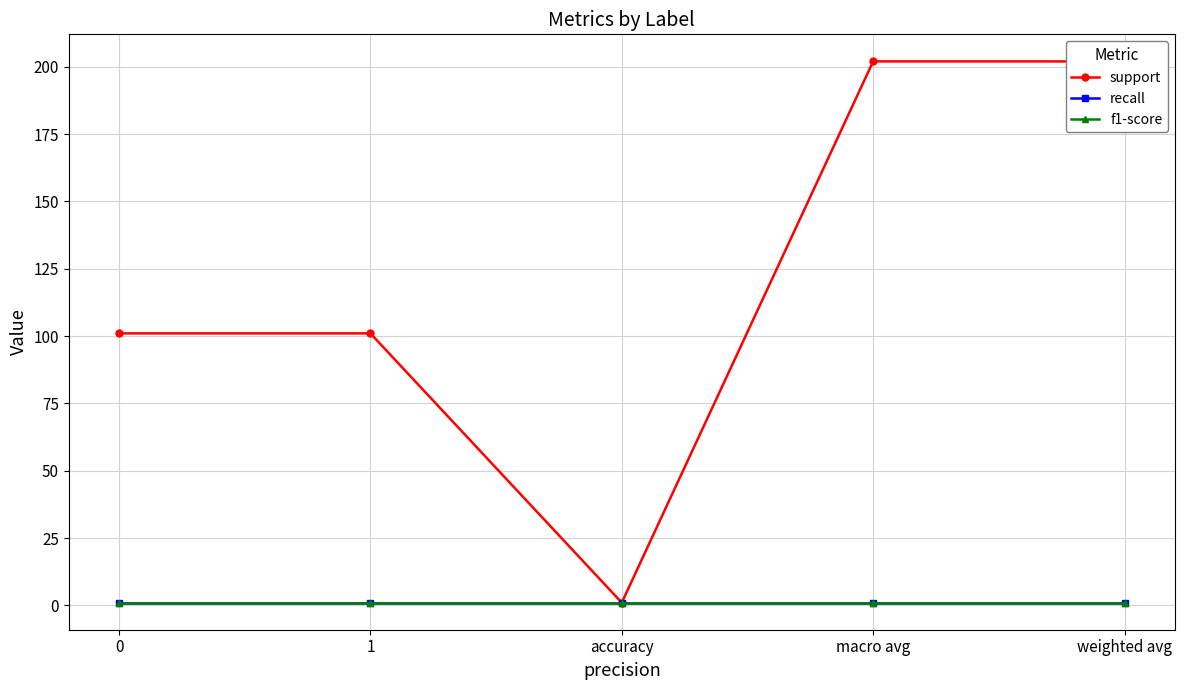

What is the value of the f1-score point at the 3rd from the left?

1